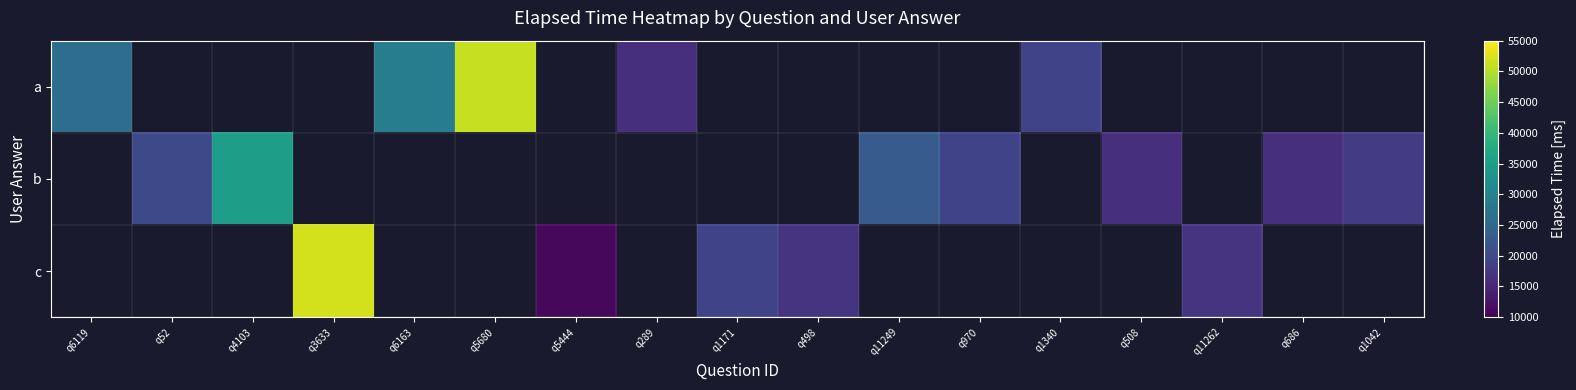

What is the minimum value shown in the chart?

11000.0